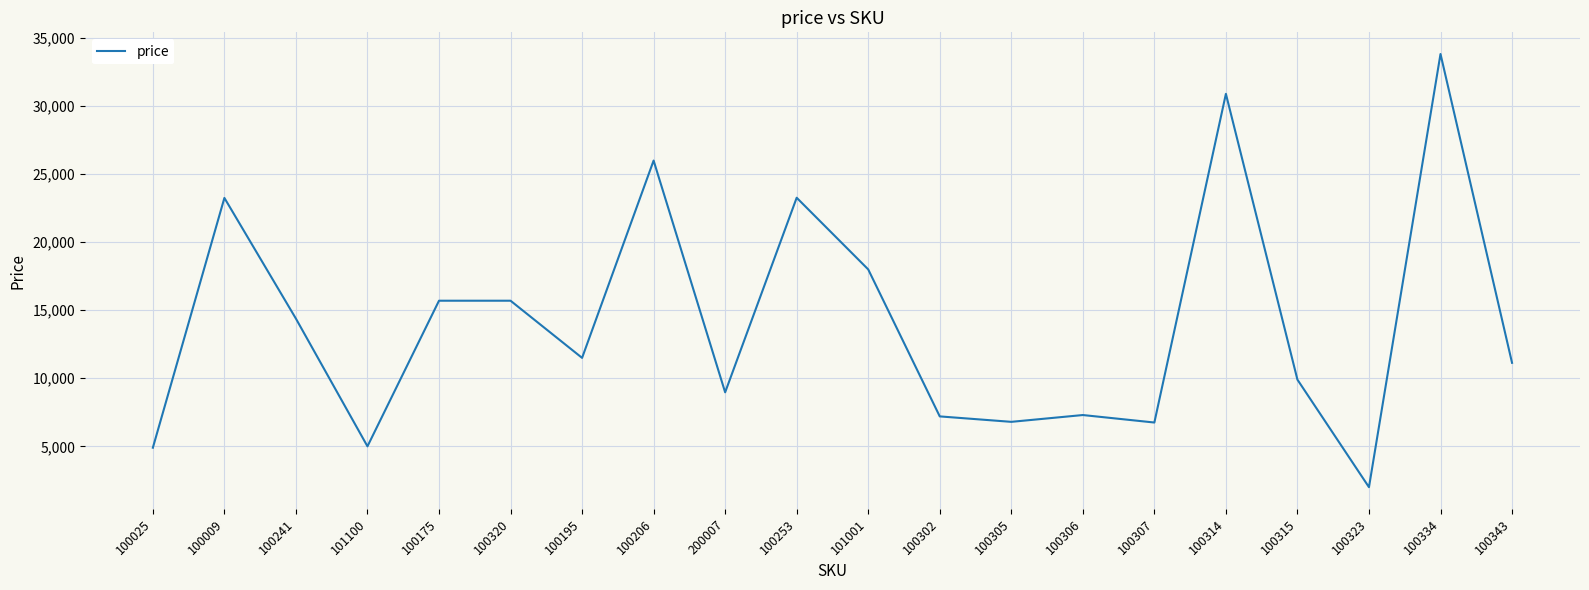

Read the value at 100175, to the nearest 10.

15700